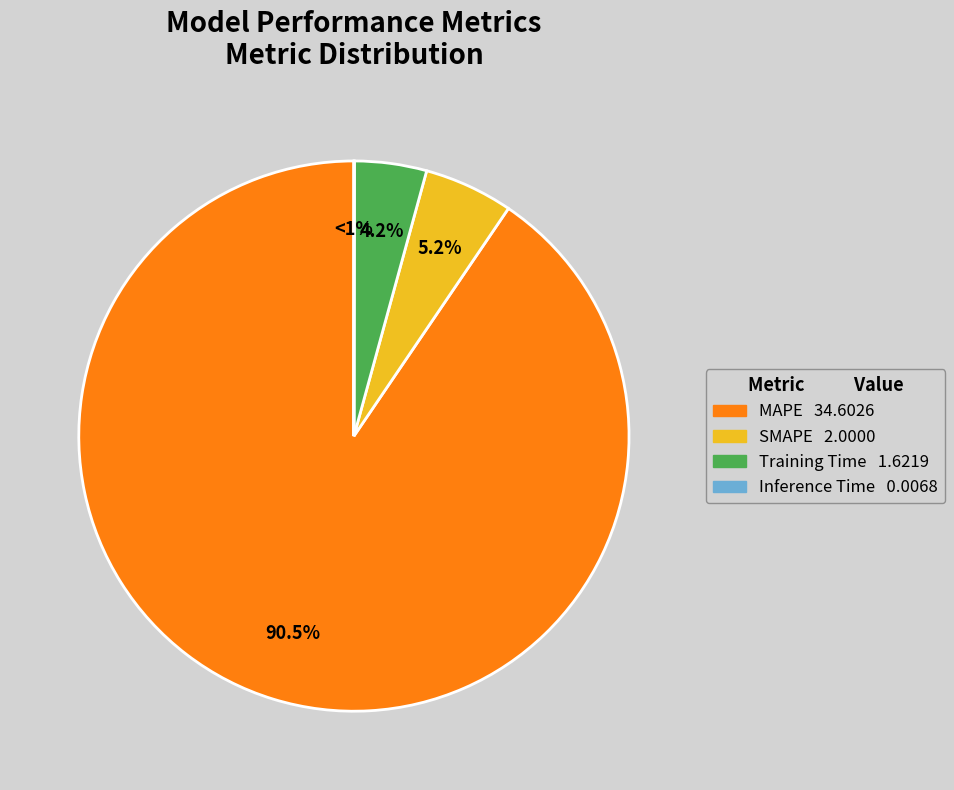

Which has a higher value, Inference Time or Training Time?

Training Time